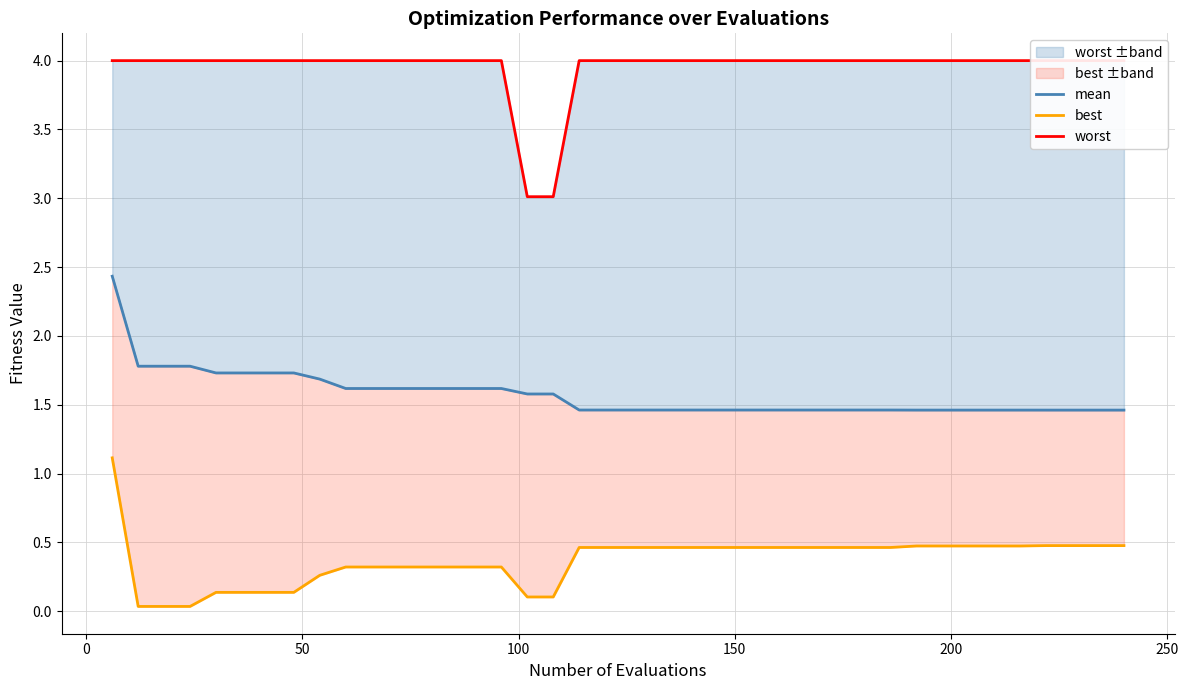

How many lines are shown in the chart?

3